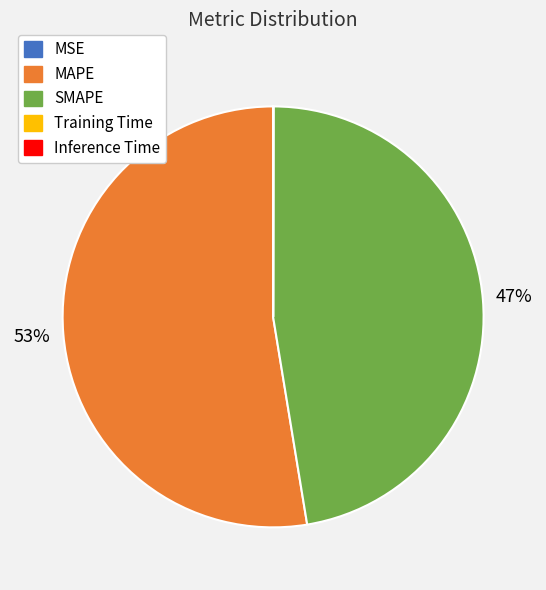

The MAPE slice represents 67% of the pie. True or false?

False